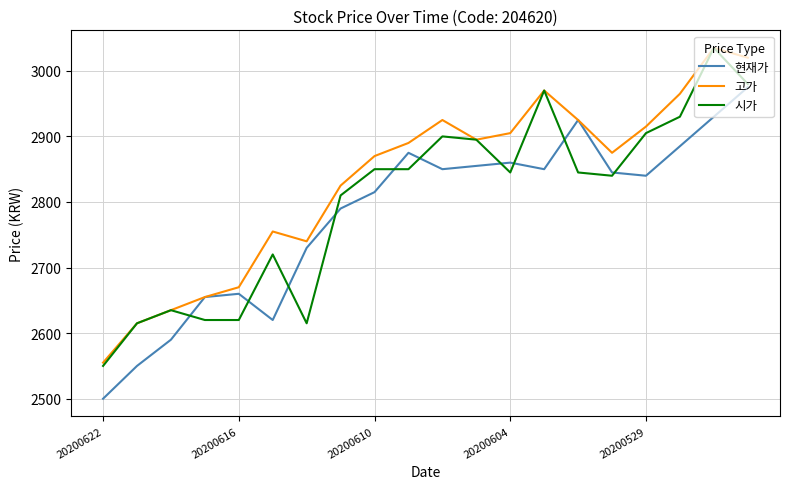

List the series in order of their overall mean, highest first.

고가, 시가, 현재가